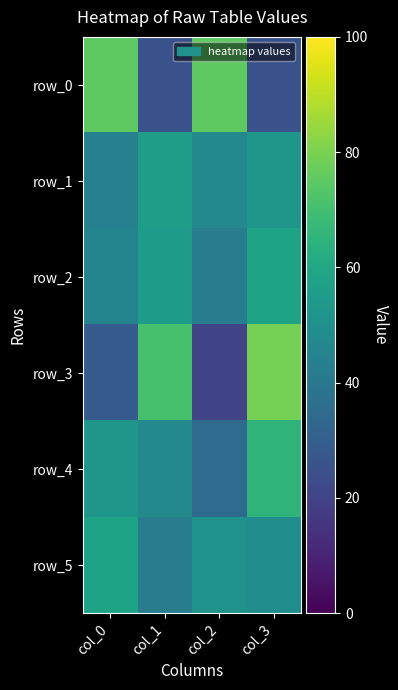

List the series in order of their peak value, highest first.

row_3, row_0, row_4, row_2, row_5, row_1